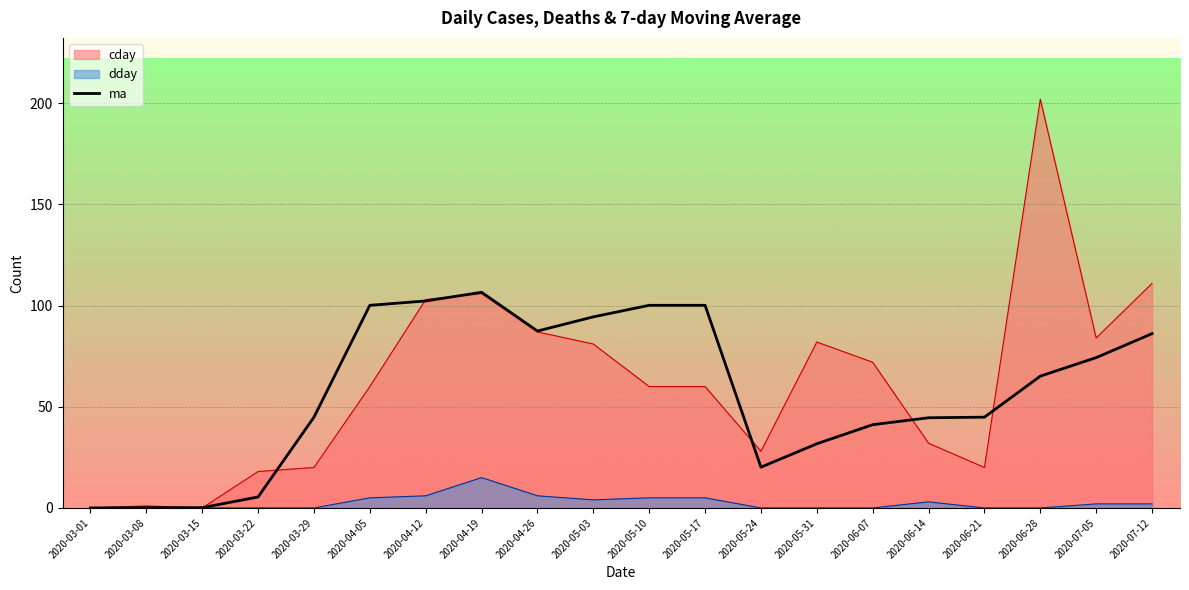

Between 2020-04-12 and 2020-06-28, which series saw the biggest shift?

cday